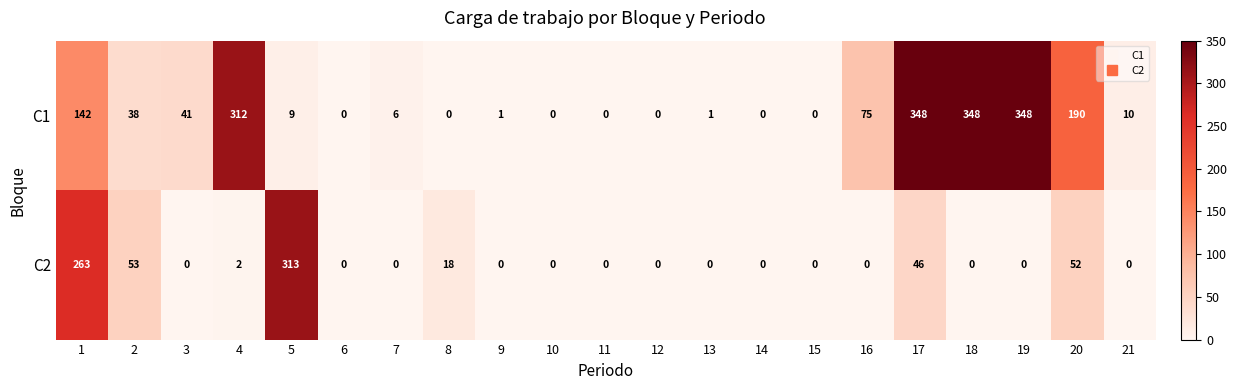

What is the total value across all series at 17?

394